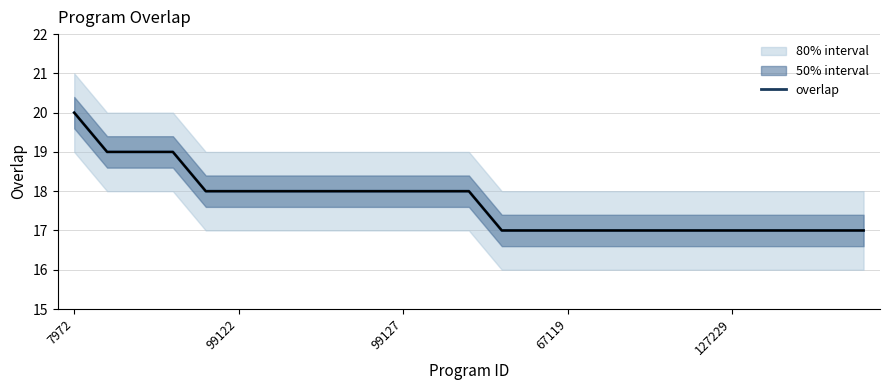

What is the maximum value for overlap?

20